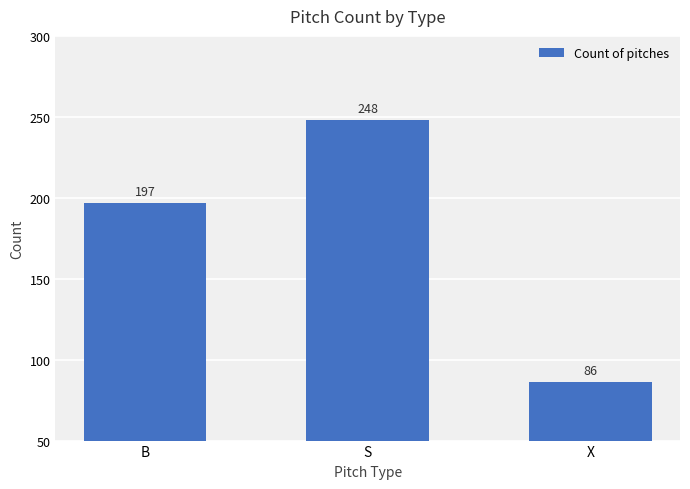

What is the label of the 2nd bar from the left?

S